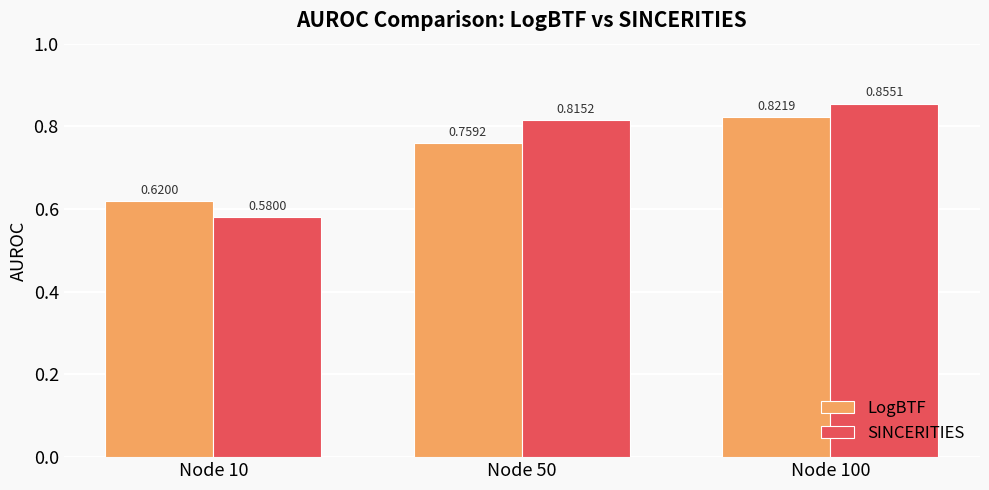

Rank the categories by LogBTF value from lowest to highest.

Node 10, Node 50, Node 100